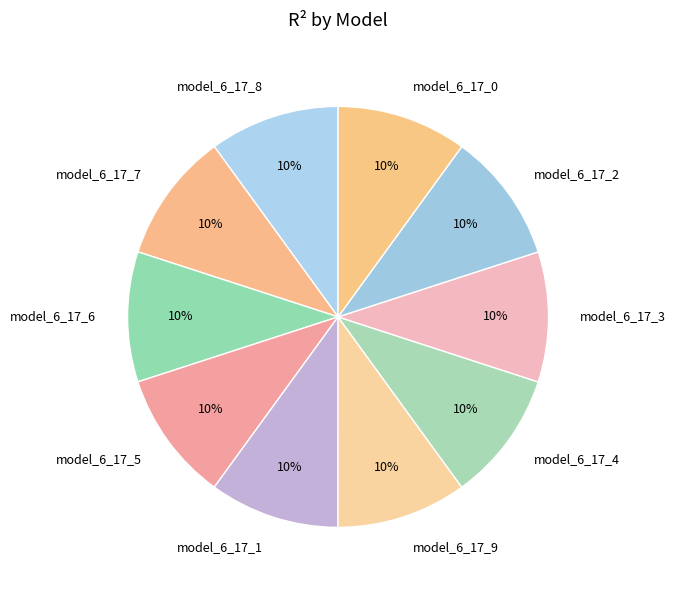

Combined, do model_6_17_7 and model_6_17_1 account for over 50%?

No